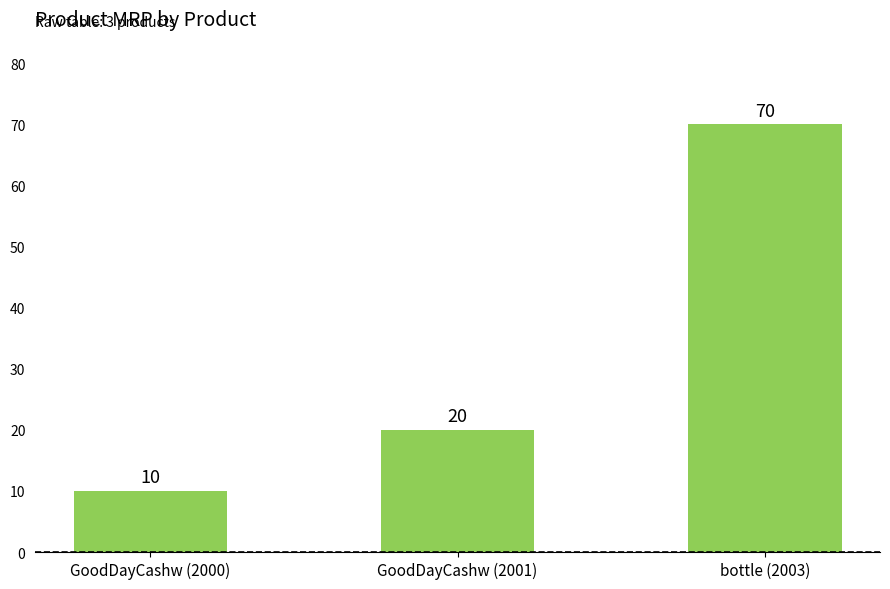

What is the change in value from GoodDayCashw (2000) to GoodDayCashw (2001)?

+10